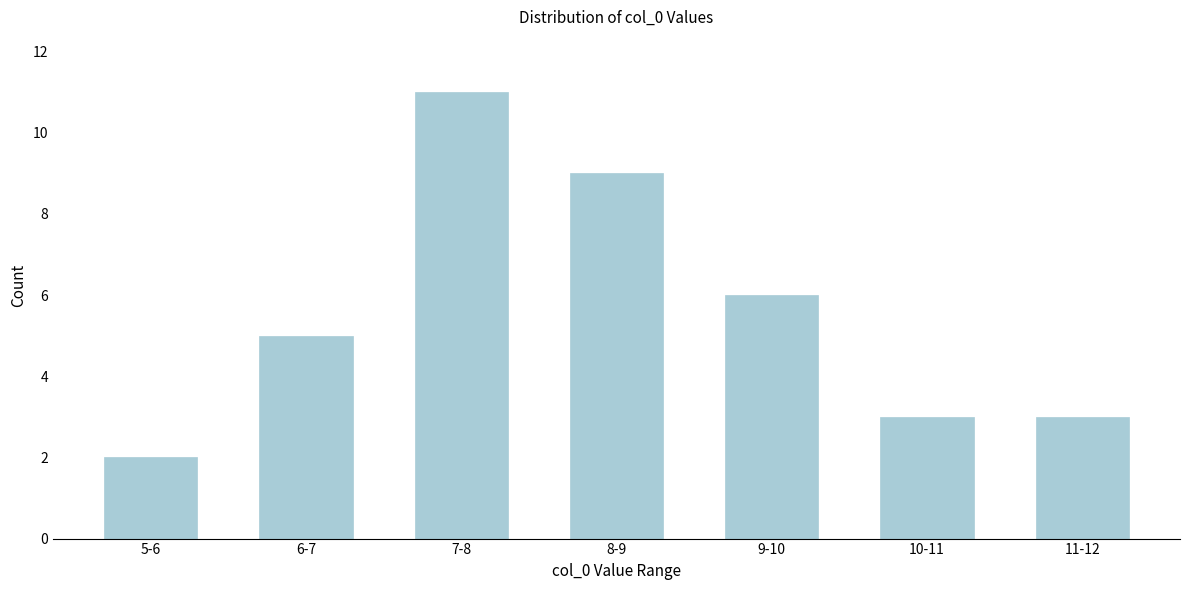

Reading left to right, what are all the values shown in this chart?

2	5	11	9	6	3	3